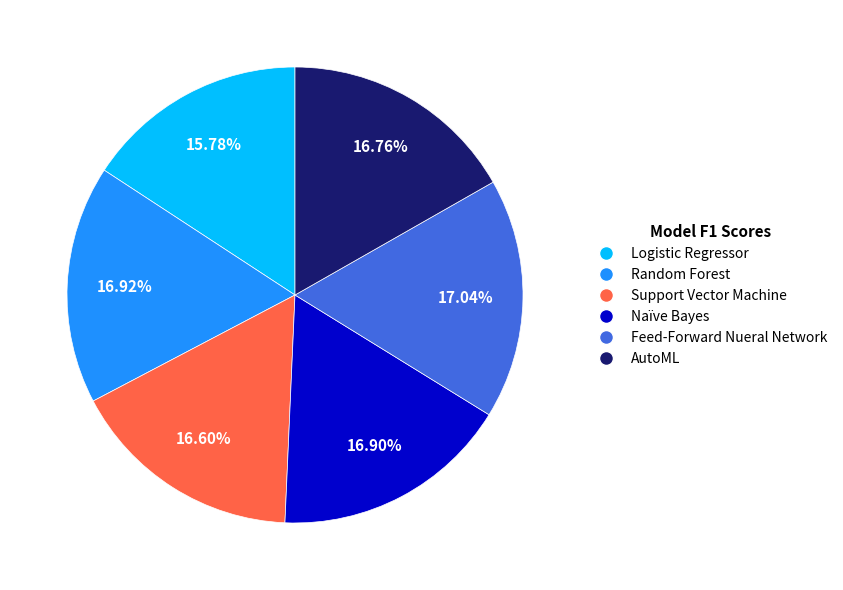

What percentage is NOT represented by AutoML?

83.2%